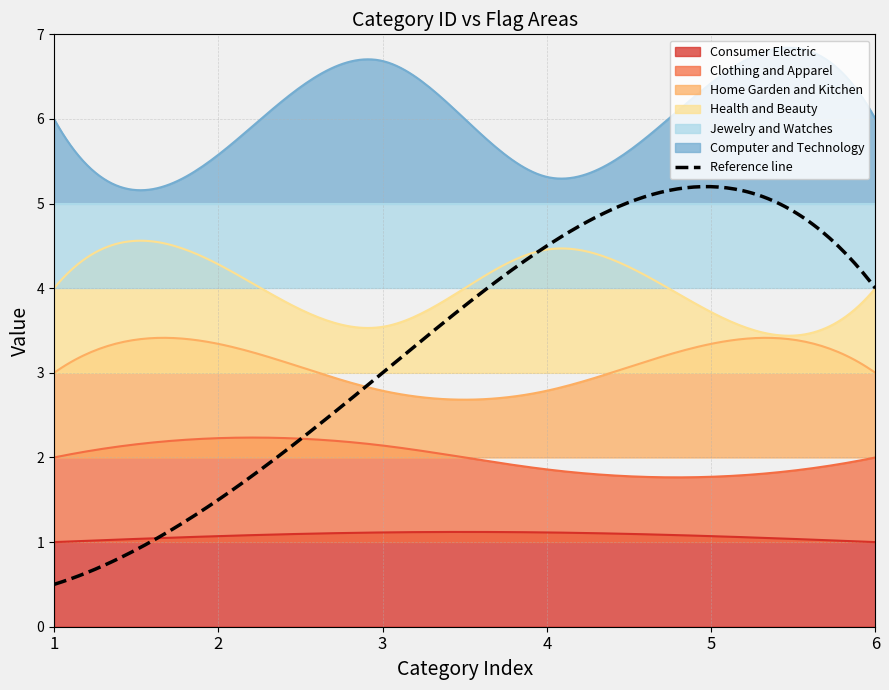

True or false: col_6 (flag) and col_0 (ID) intersect in this chart.

False